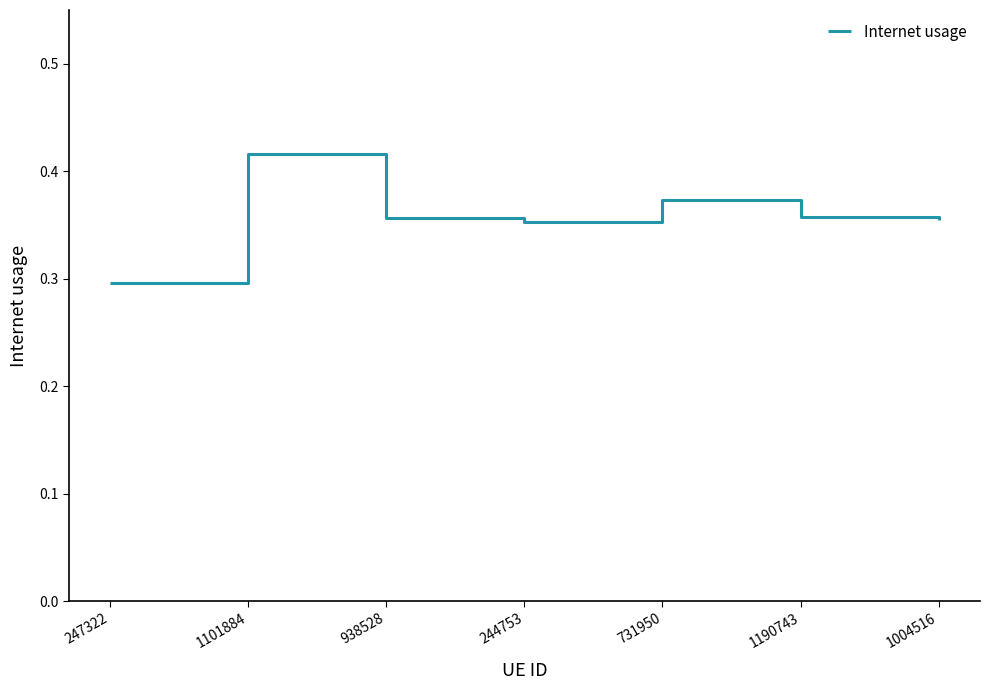

Where is the data nearest to the value 0?

247322